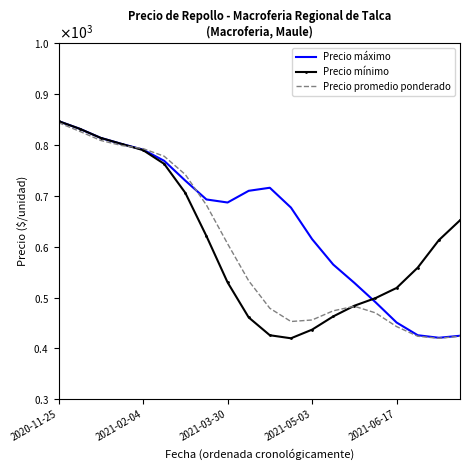

What is the value of the Precio mínimo point at the 5th from the left?

790